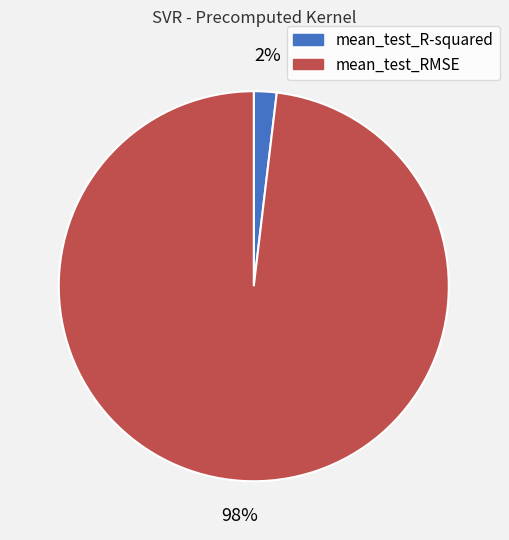

To the nearest percent, what is the average slice percentage?

50%